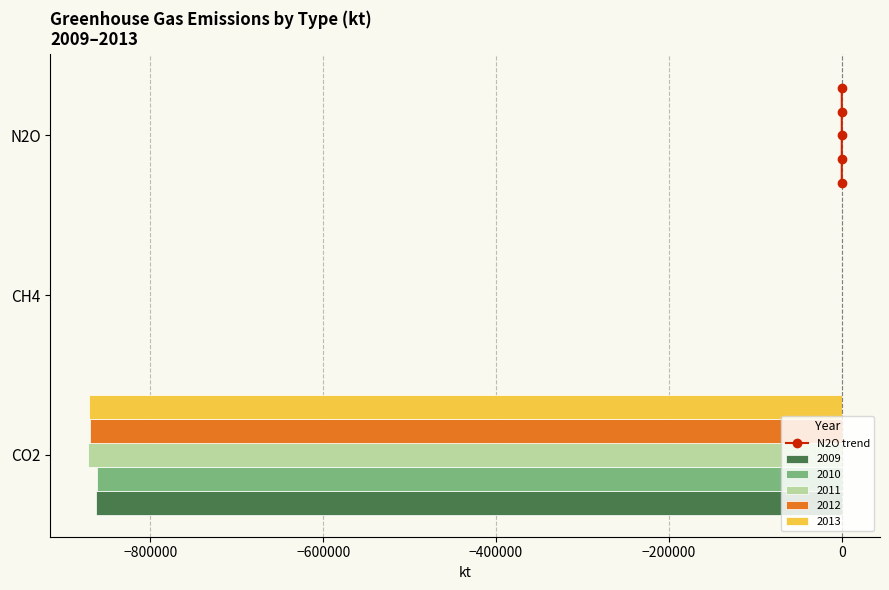

Is the value of 2011 at CH4 greater than the value of 2012 at CO2?

Yes